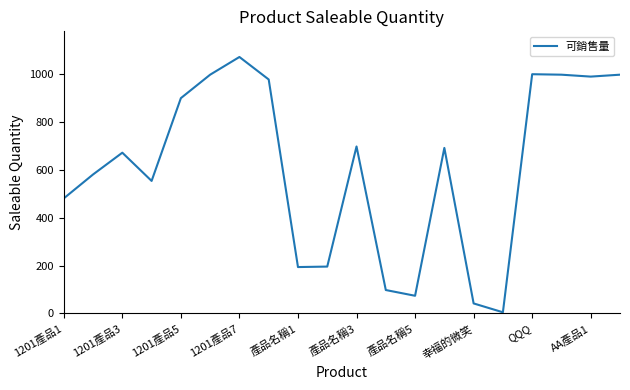

What is the maximum value shown in the chart?

1072